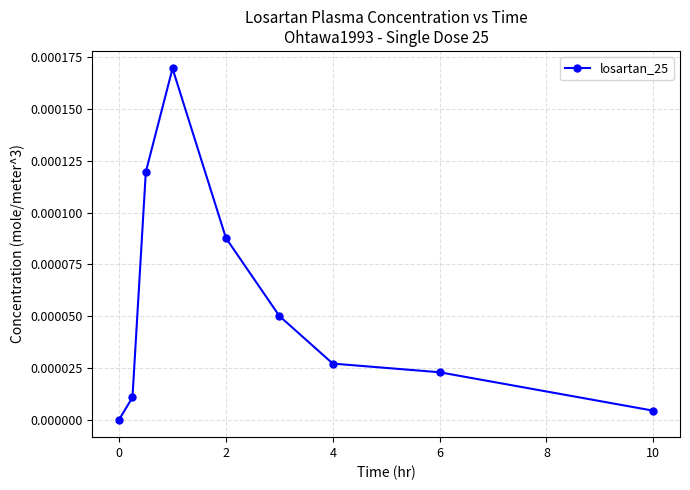

True or false: there are more than 0 points higher than both neighbors.

True